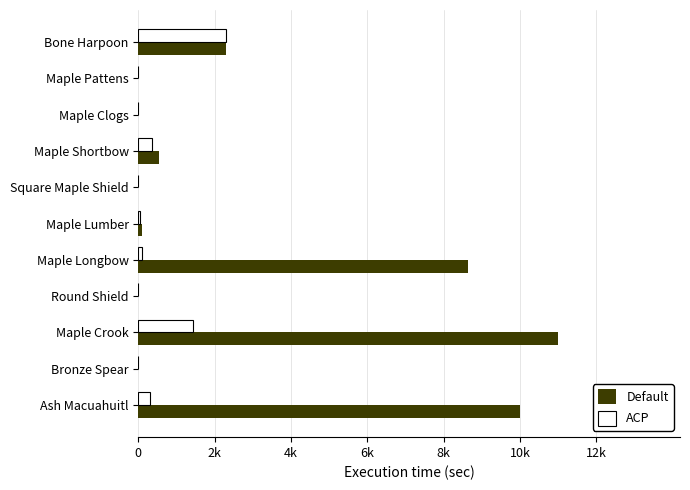

At how many categories does at least one series exceed 3899?

3